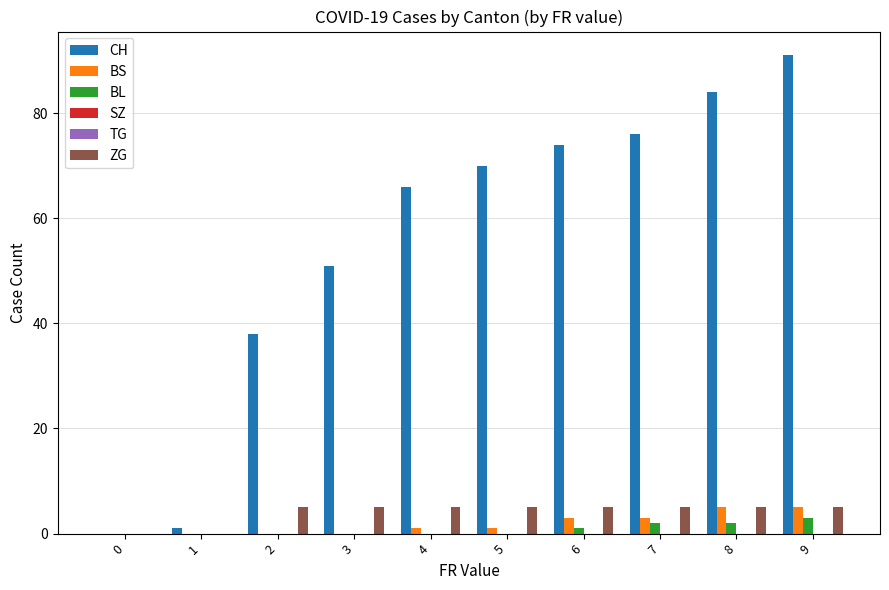

How many groups of bars are there?

10